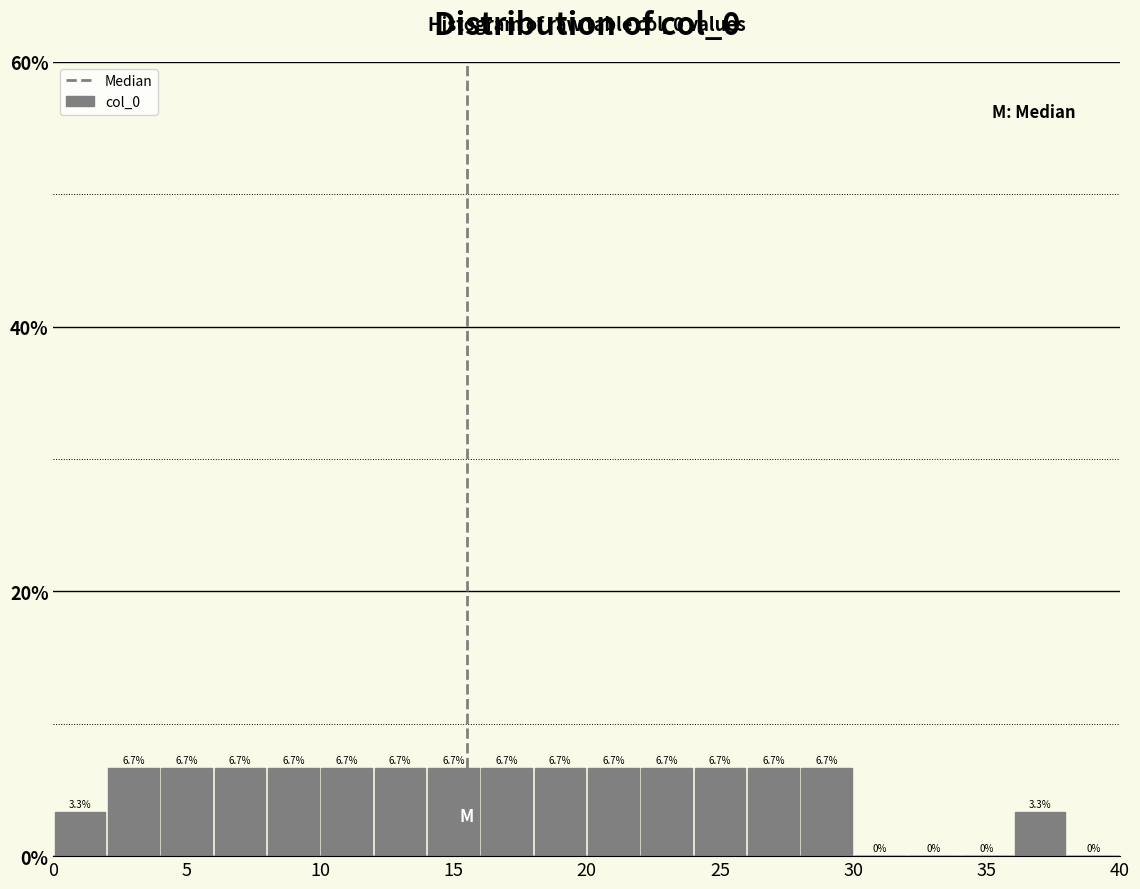

What is the height of the bar covering 22 to 24 on the x-axis?

6.7